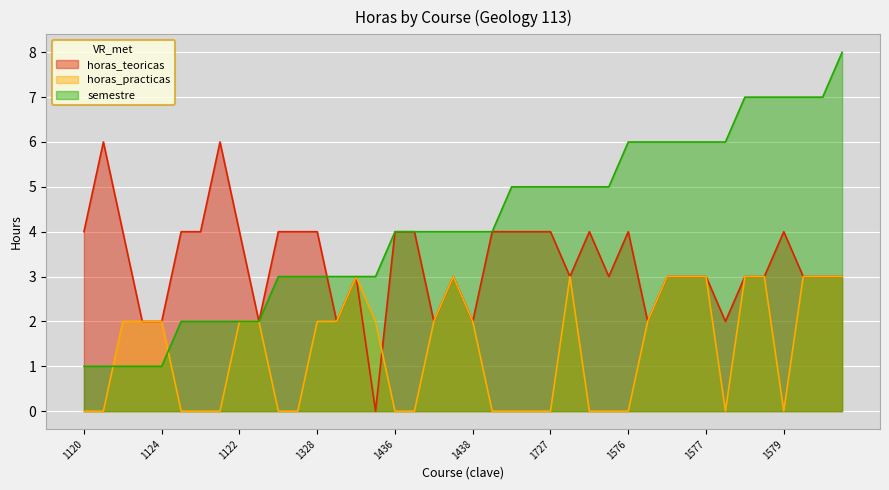

At which label is semestre closest to 4?

1436